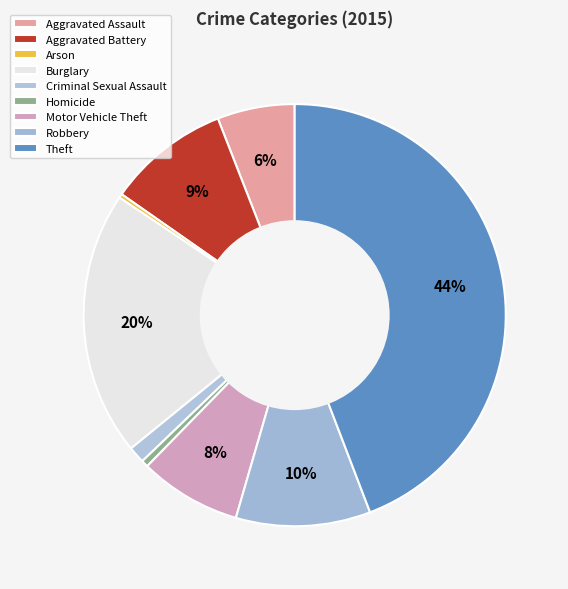

How much of the chart is everything except Motor Vehicle Theft?

92.2%